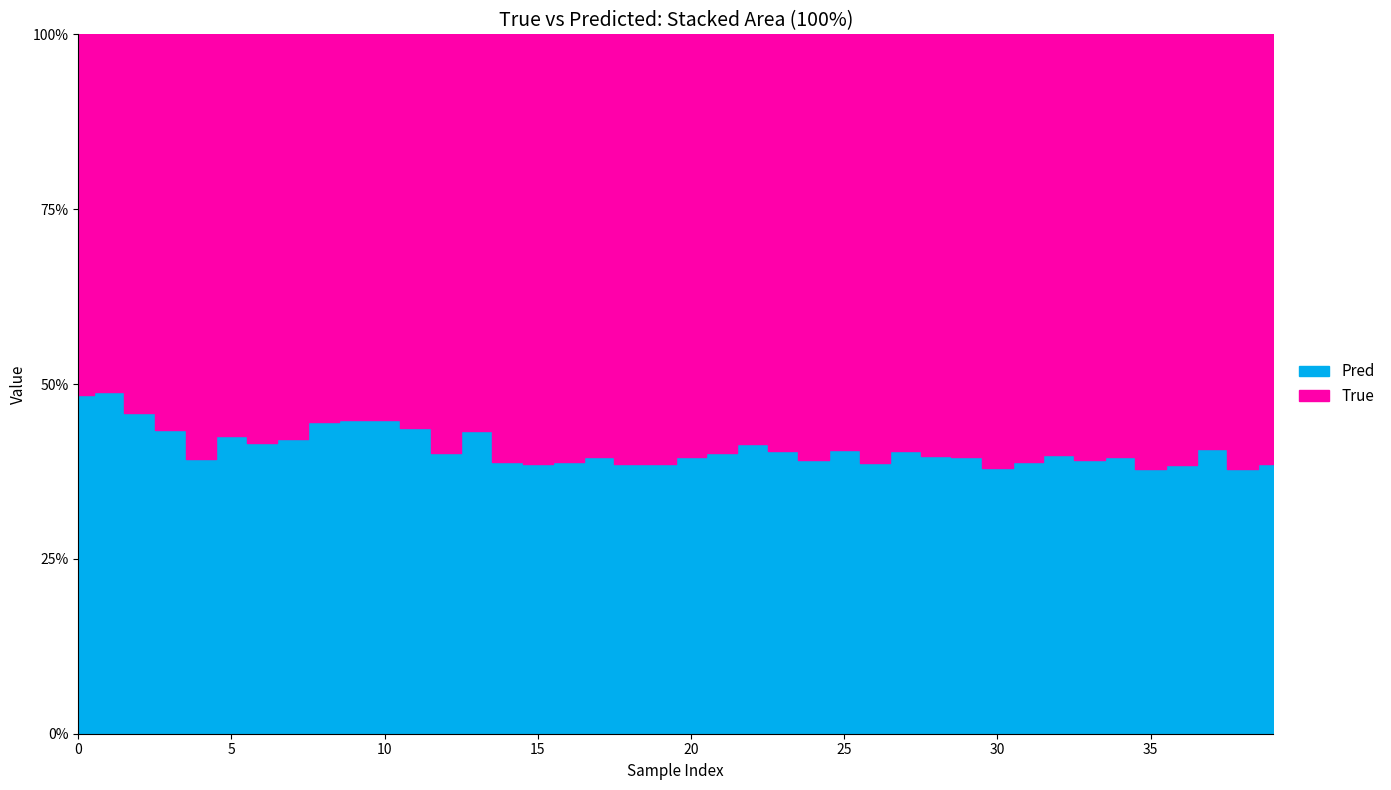

Rank the series by their average value, from highest to lowest.

True, Pred